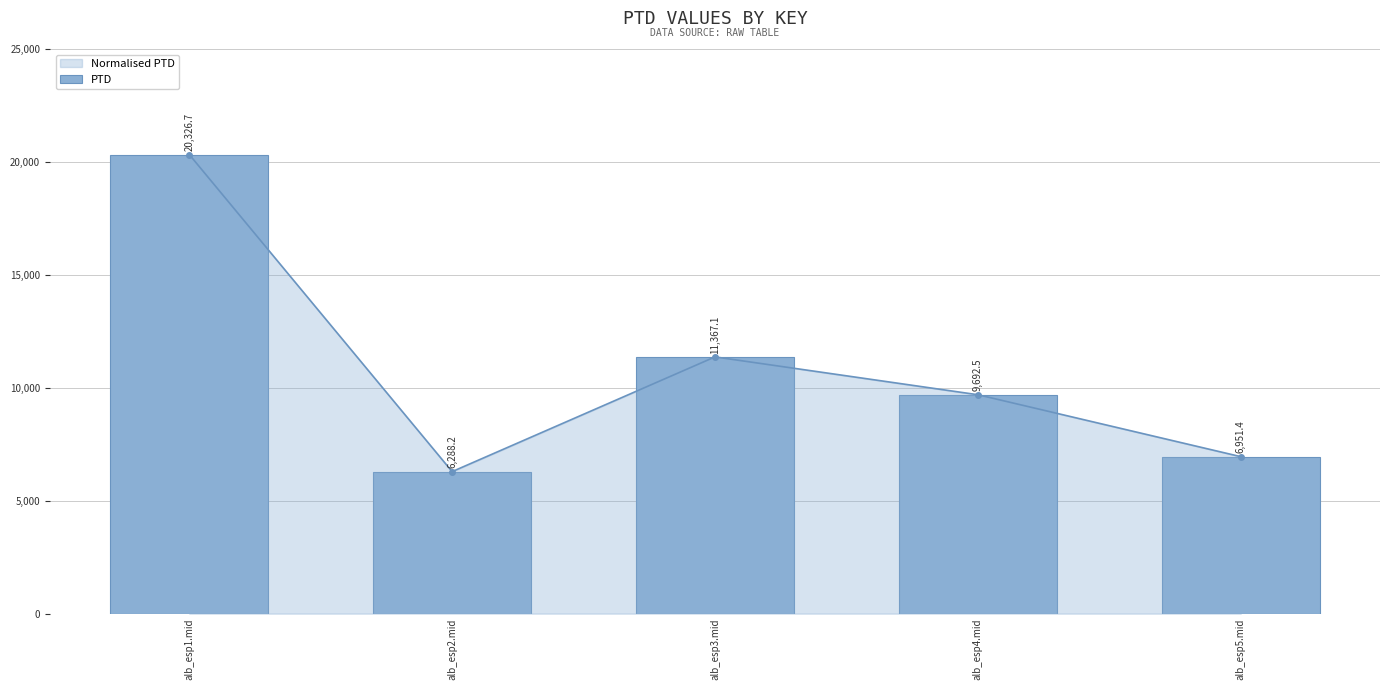

Are the bars grouped side by side (vs. stacked)?

No